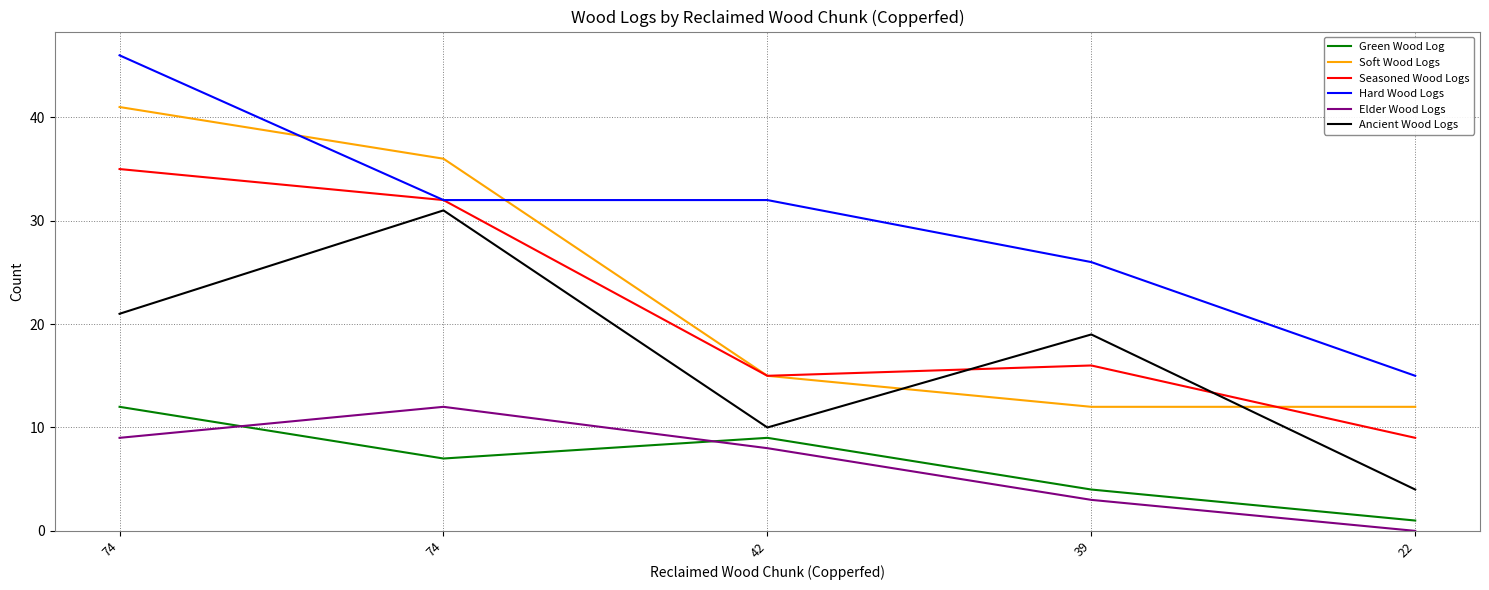

What is the total value across all series at 39?

80